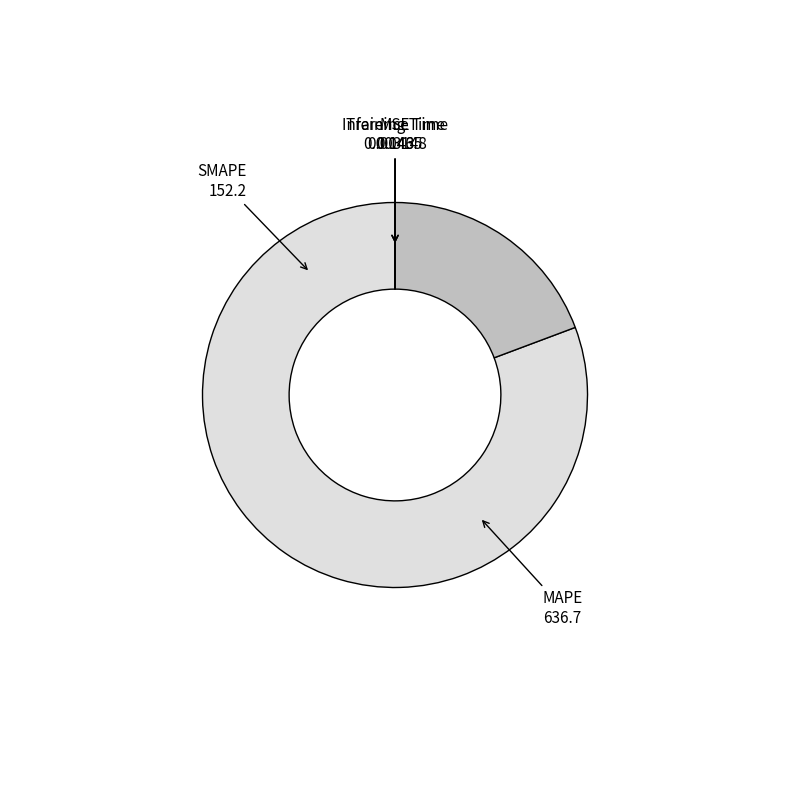

Which category has the biggest portion of the pie?

MAPE